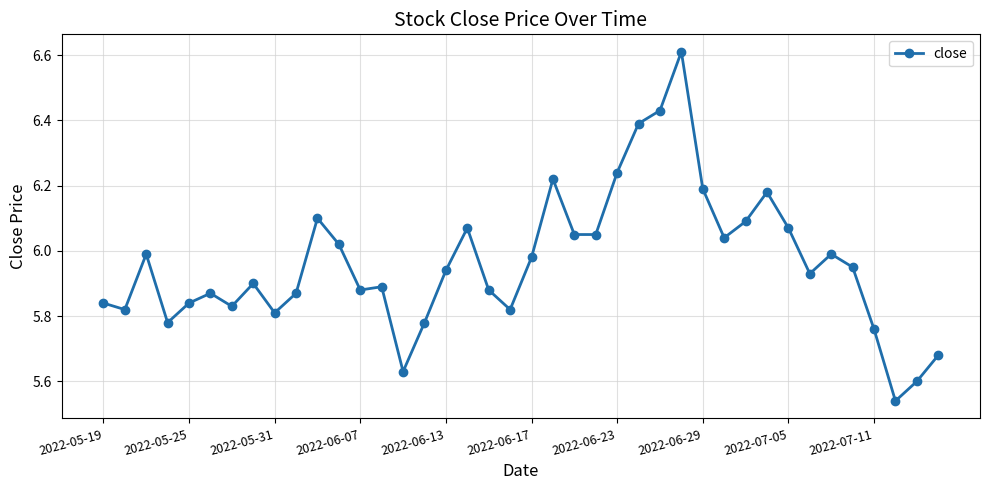

What is the sum of all values?

238.6